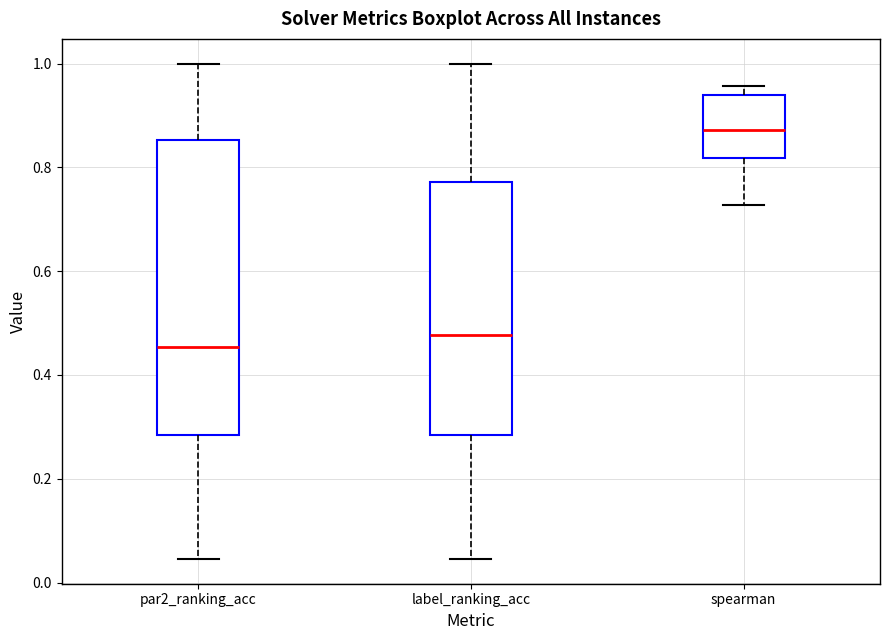

Which box's median line is the lowest?

par2_ranking_acc